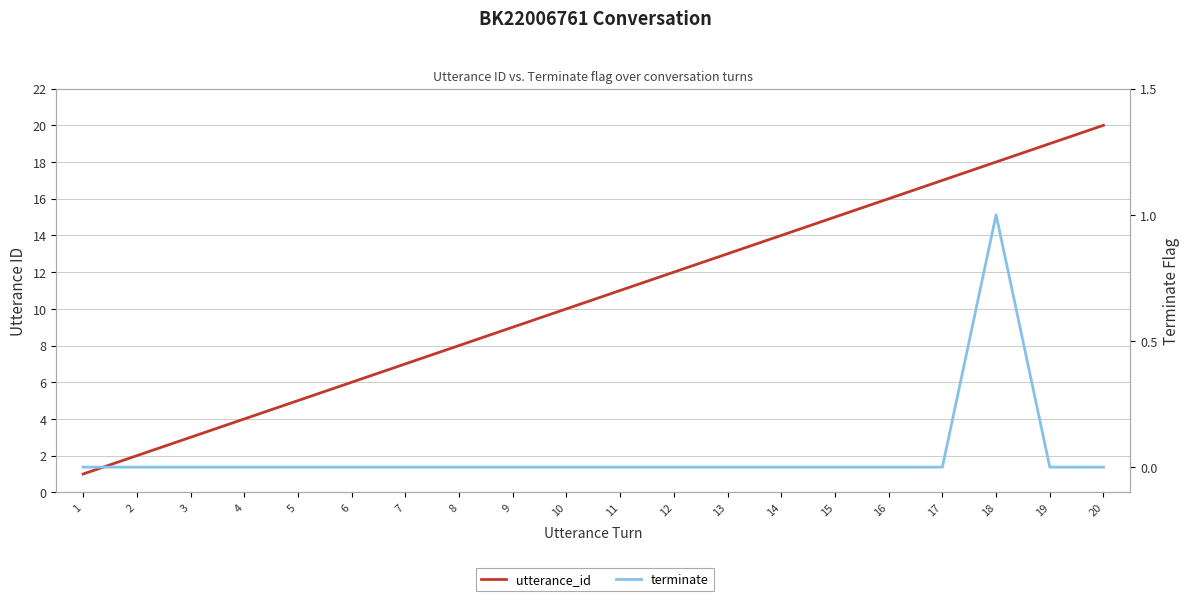

How many lines are shown in the chart?

2